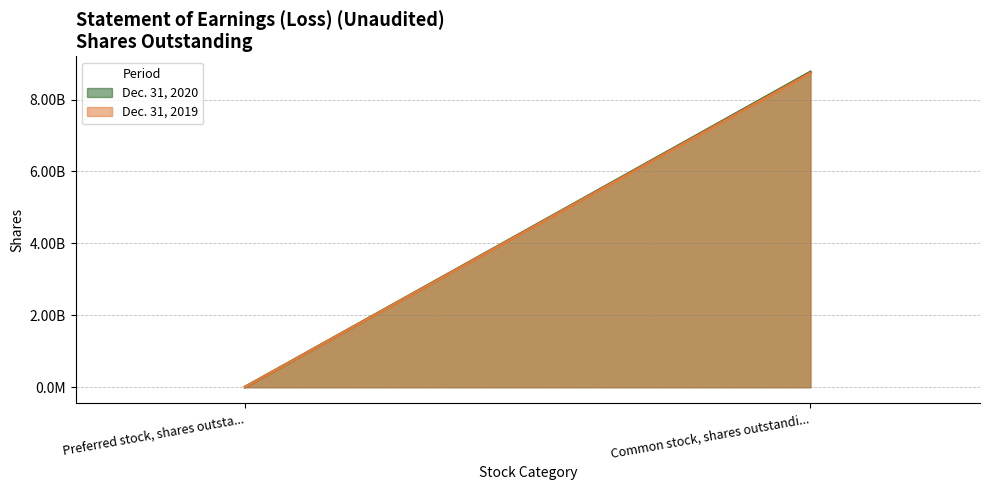

At how many categories does at least one series exceed 1703121885?

1